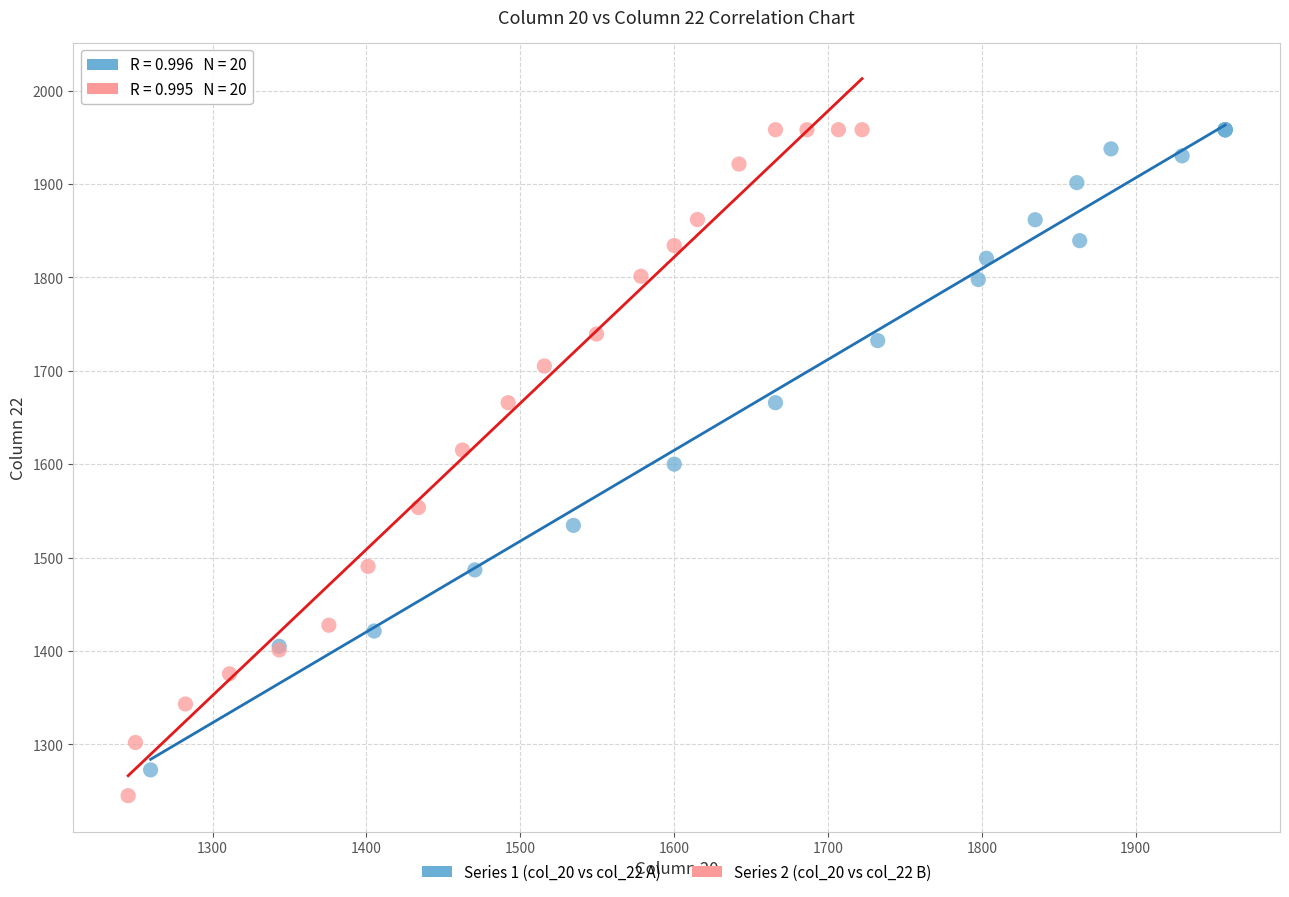

Which series has the widest spread of Y values?

Series 2 (col_20 vs col_22 B)